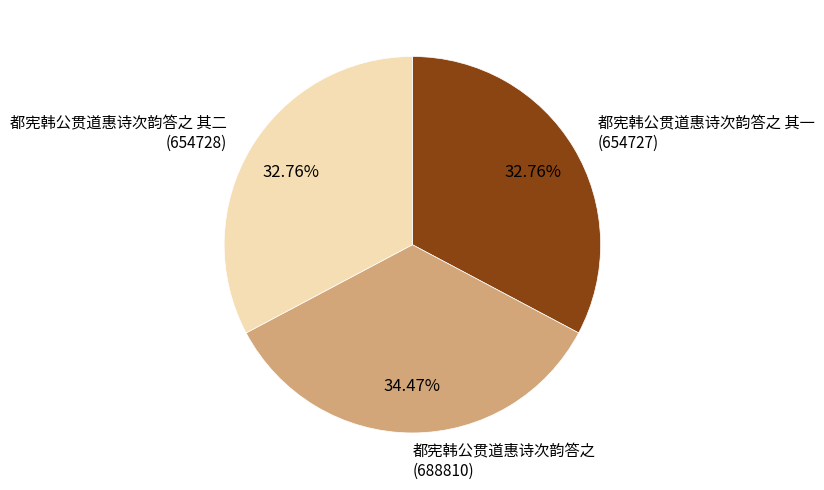

Is there any slice that represents more than half of the pie?

No